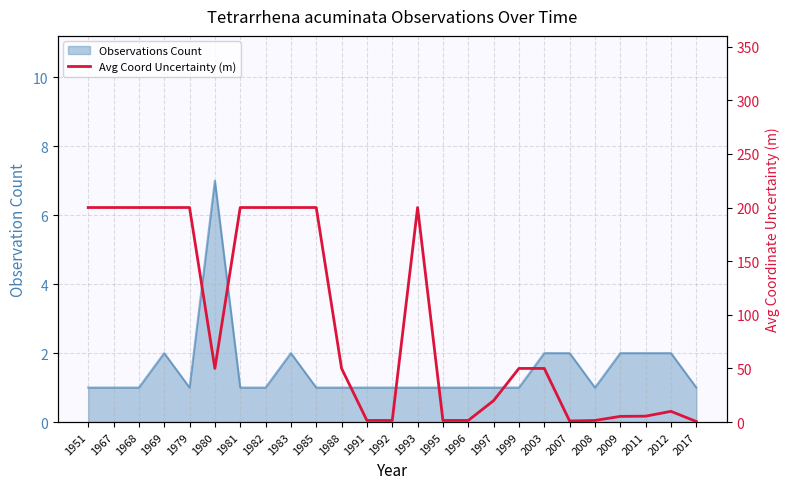

How many interior local valleys (lower than both neighbors) does the data have?

2